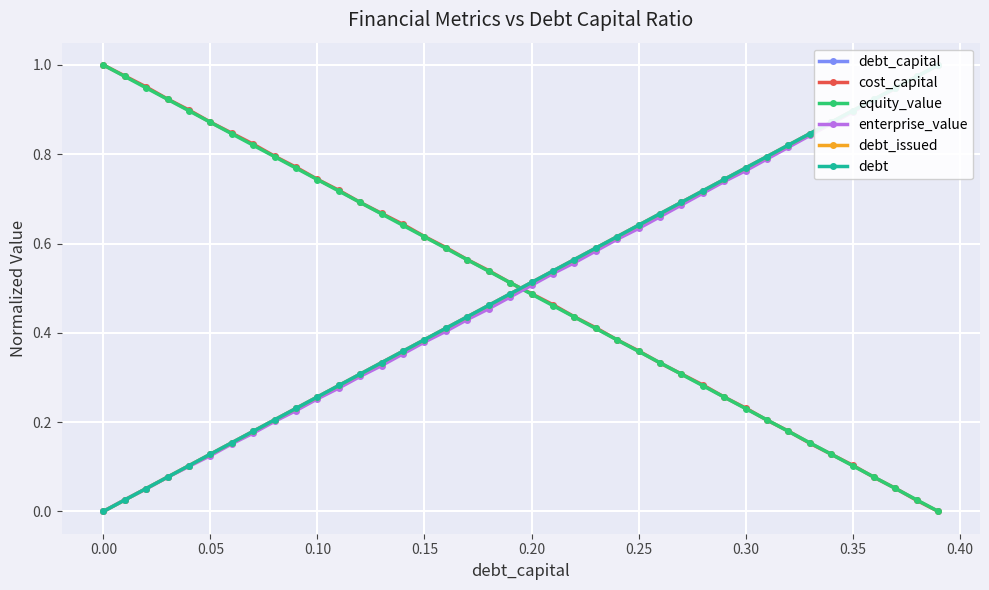

Does the chart display data point markers on the line(s)?

Yes